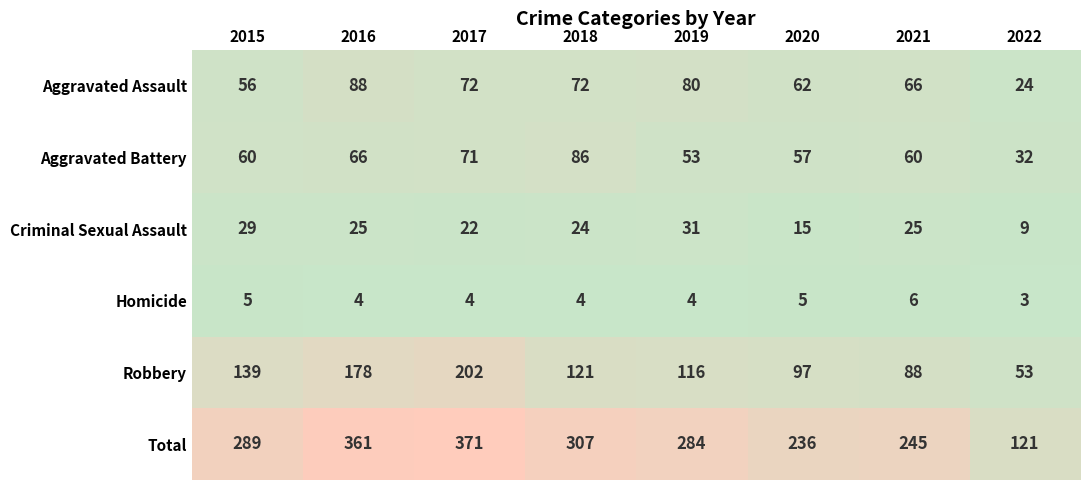

At which category is the sum across all series the highest?

2017